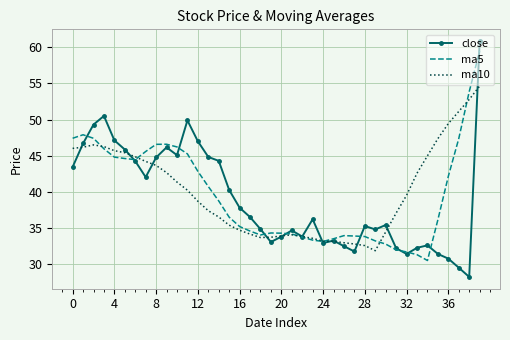

Which series has the widest spread of values?

close